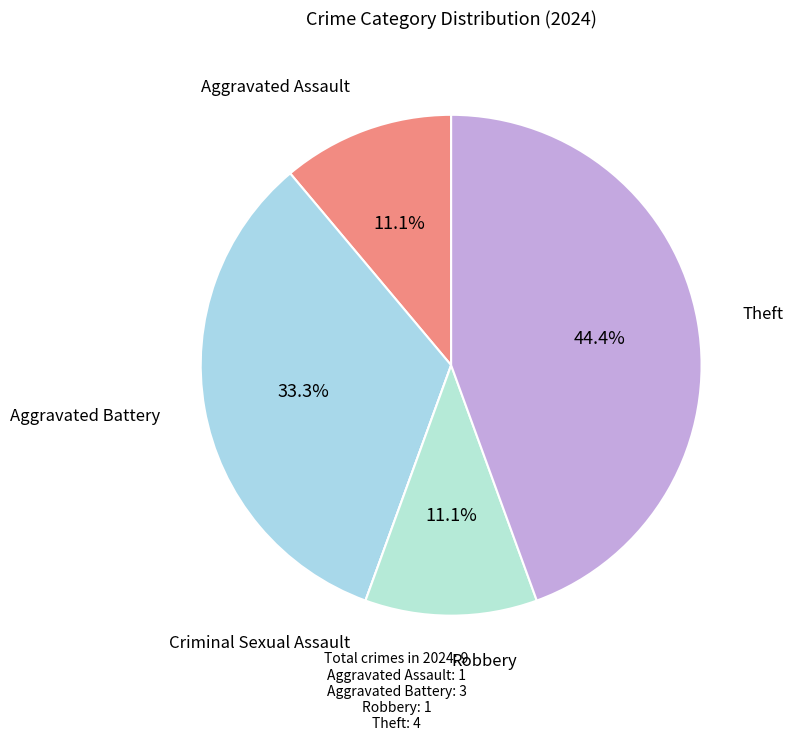

To the nearest percent, what is the average slice percentage?

20%